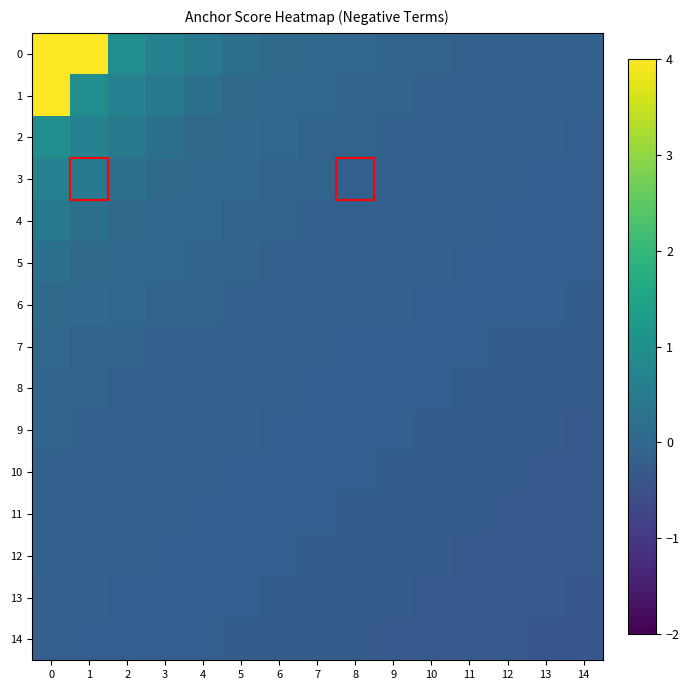

Rank the series by their maximum value, from lowest to highest.

13, 14, 12, 10, 11, 9, 8, 7, 6, 5, 4, 3, 2, 0, 1